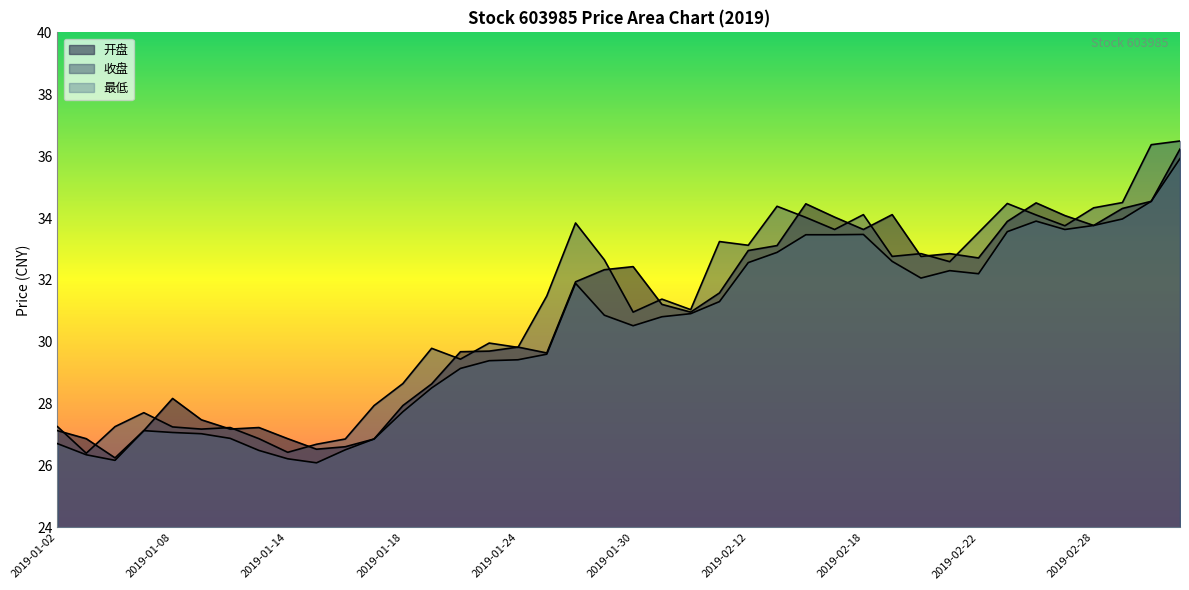

Reading right to left, what are all the values shown in this chart?

开盘: 2019-03-05=36.2	2019-03-04=34.5	2019-03-01=34.3	2019-02-28=33.8	2019-02-27=34.1	2019-02-26=34.5	2019-02-25=33.9	2019-02-22=32.7	2019-02-21=32.9	2019-02-20=32.8	2019-02-19=34.1	2019-02-18=33.6	2019-02-15=34.0	2019-02-14=34.5	2019-02-13=33.1	2019-02-12=33.0	2019-02-11=31.6	2019-02-01=31.0	2019-01-31=31.2	2019-01-30=32.4	2019-01-29=32.3	2019-01-28=31.9	2019-01-25=29.6	2019-01-24=29.8	2019-01-23=29.7	2019-01-22=29.7	2019-01-21=28.6	2019-01-18=27.9	2019-01-17=26.9	2019-01-16=26.6	2019-01-15=26.5	2019-01-14=26.9	2019-01-11=27.2	2019-01-10=27.2	2019-01-09=27.5	2019-01-08=28.2	2019-01-07=27.1	2019-01-04=26.2	2019-01-03=26.9	2019-01-02=27.1
收盘: 2019-03-05=36.5	2019-03-04=36.4	2019-03-01=34.5	2019-02-28=34.3	2019-02-27=33.8	2019-02-26=34.1	2019-02-25=34.5	2019-02-22=33.5	2019-02-21=32.6	2019-02-20=32.9	2019-02-19=32.8	2019-02-18=34.1	2019-02-15=33.6	2019-02-14=34.0	2019-02-13=34.4	2019-02-12=33.1	2019-02-11=33.2	2019-02-01=31.0	2019-01-31=31.4	2019-01-30=31.0	2019-01-29=32.6	2019-01-28=33.8	2019-01-25=31.5	2019-01-24=29.8	2019-01-23=30.0	2019-01-22=29.4	2019-01-21=29.8	2019-01-18=28.6	2019-01-17=27.9	2019-01-16=26.9	2019-01-15=26.7	2019-01-14=26.4	2019-01-11=26.9	2019-01-10=27.2	2019-01-09=27.2	2019-01-08=27.2	2019-01-07=27.7	2019-01-04=27.3	2019-01-03=26.4	2019-01-02=27.3
最低: 2019-03-05=35.9	2019-03-04=34.5	2019-03-01=34.0	2019-02-28=33.8	2019-02-27=33.6	2019-02-26=33.9	2019-02-25=33.6	2019-02-22=32.2	2019-02-21=32.3	2019-02-20=32.1	2019-02-19=32.6	2019-02-18=33.5	2019-02-15=33.5	2019-02-14=33.5	2019-02-13=32.9	2019-02-12=32.6	2019-02-11=31.3	2019-02-01=30.9	2019-01-31=30.8	2019-01-30=30.5	2019-01-29=30.9	2019-01-28=31.9	2019-01-25=29.6	2019-01-24=29.4	2019-01-23=29.4	2019-01-22=29.1	2019-01-21=28.5	2019-01-18=27.7	2019-01-17=26.9	2019-01-16=26.5	2019-01-15=26.1	2019-01-14=26.2	2019-01-11=26.5	2019-01-10=26.9	2019-01-09=27.0	2019-01-08=27.1	2019-01-07=27.1	2019-01-04=26.2	2019-01-03=26.4	2019-01-02=26.7